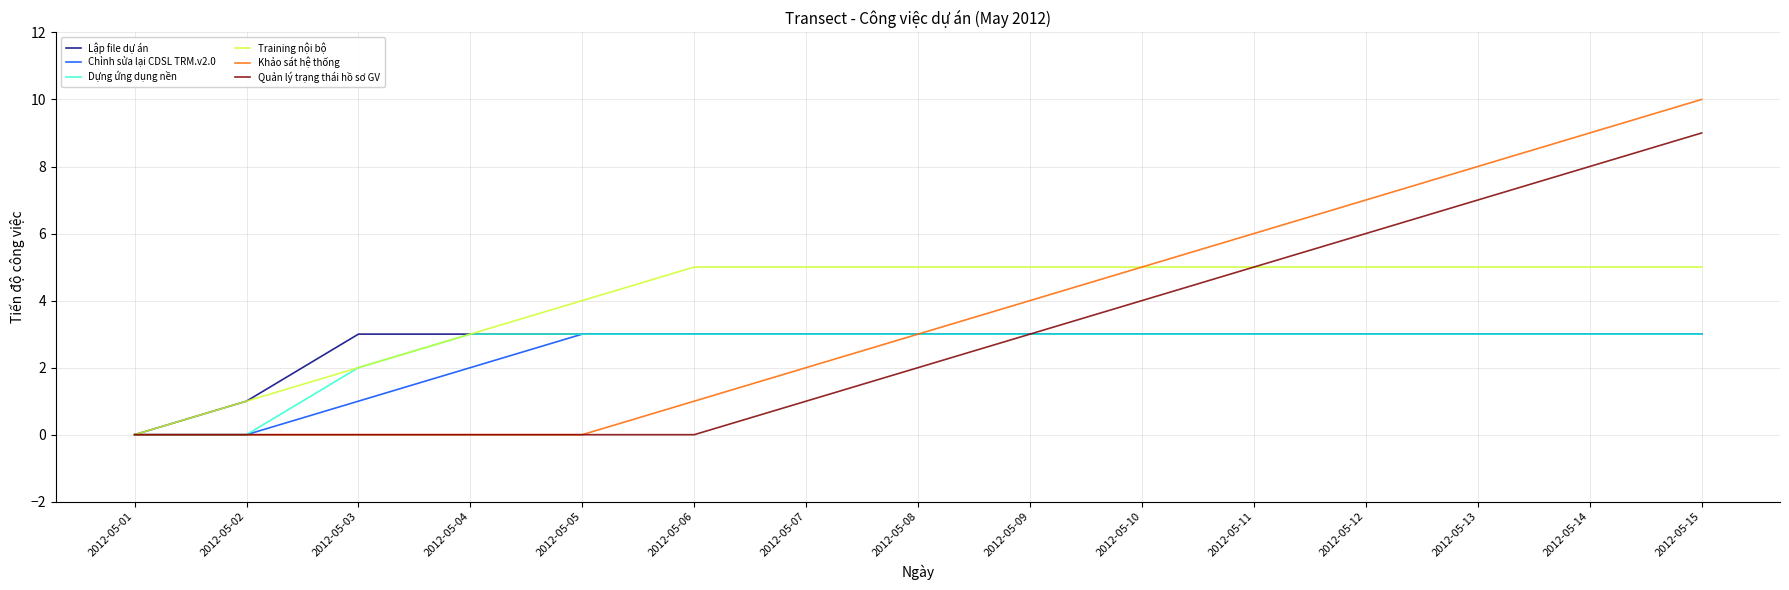

Which series has the largest range (max minus min)?

Khảo sát hệ thống